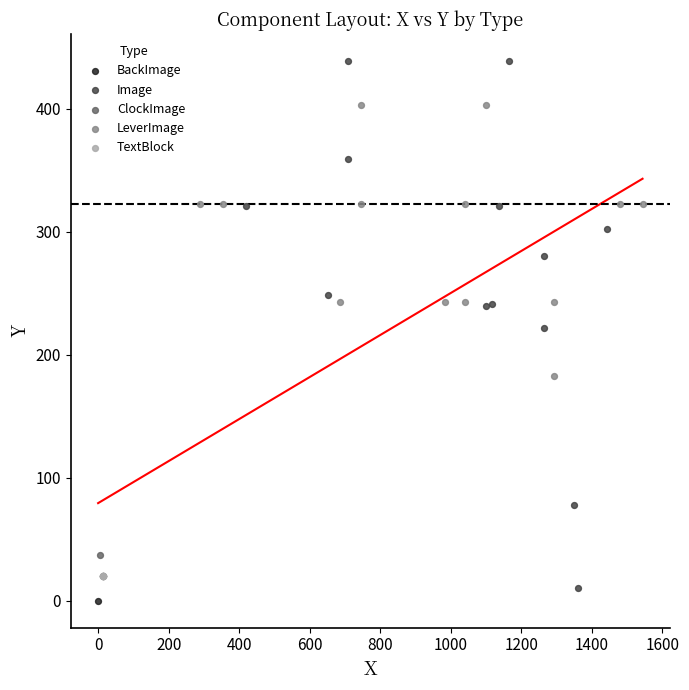

What are all the series names shown in the legend?

BackImage, Image, ClockImage, LeverImage, TextBlock